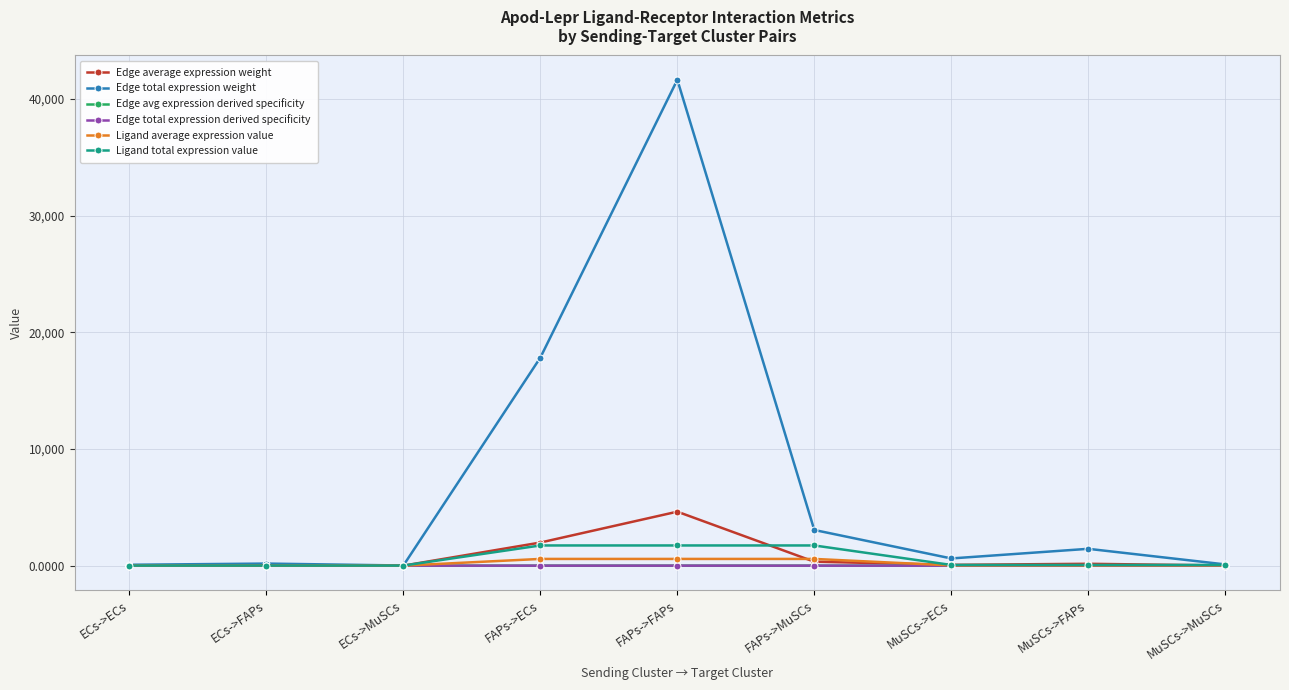

What is the highest value of the Edge avg expression derived specificity series?

0.6